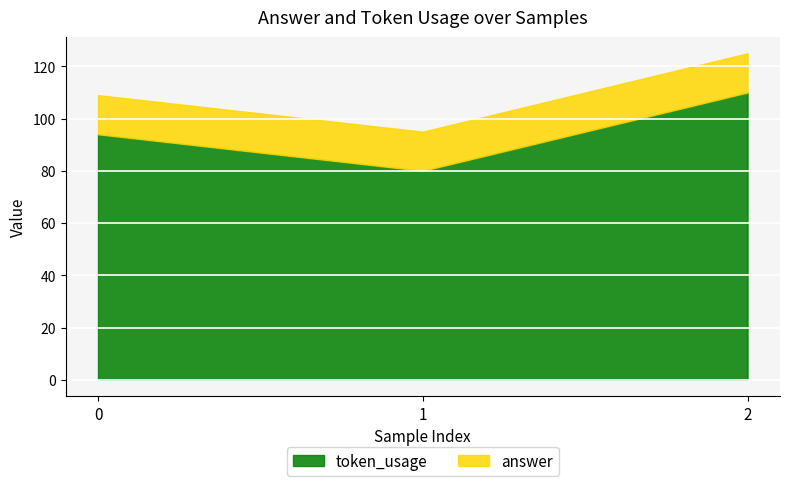

What are all the series names shown in the legend?

token_usage, answer